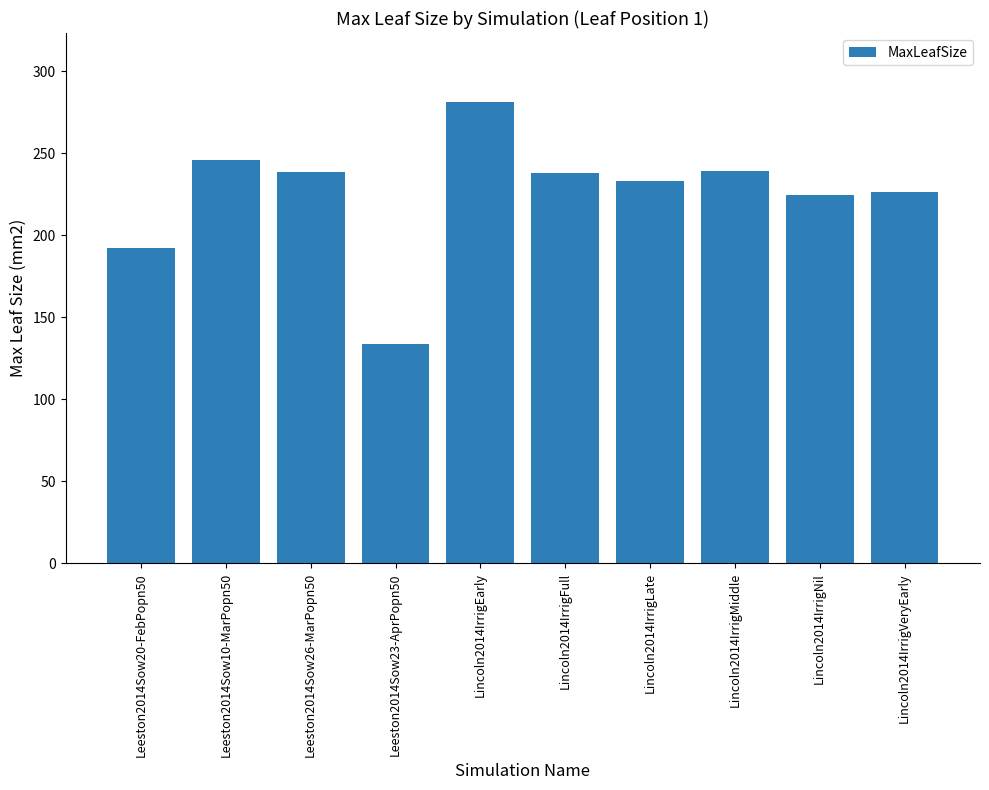

True or false: the data shows 357.7 at Lincoln2014IrrigLate.

False